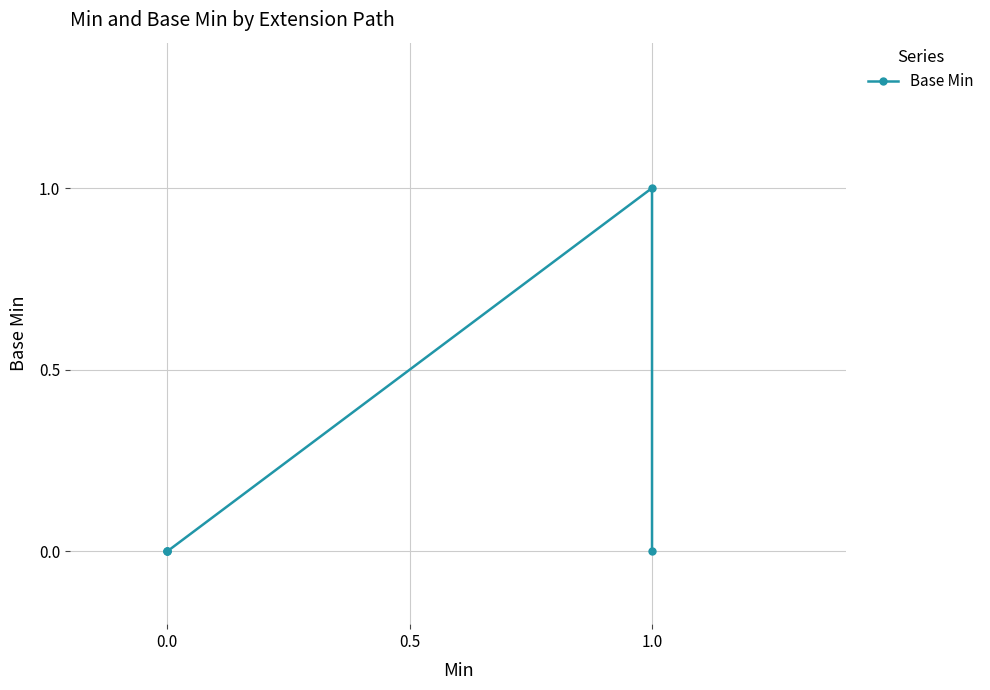

How many series are shown in this chart?

1